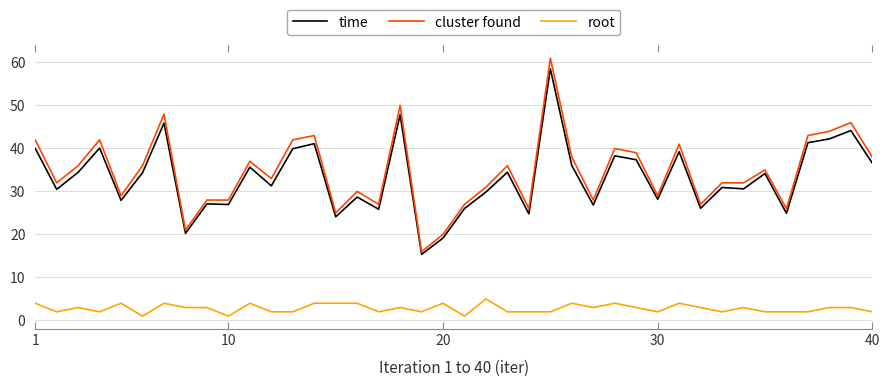

True or false: root and time intersect in this chart.

False